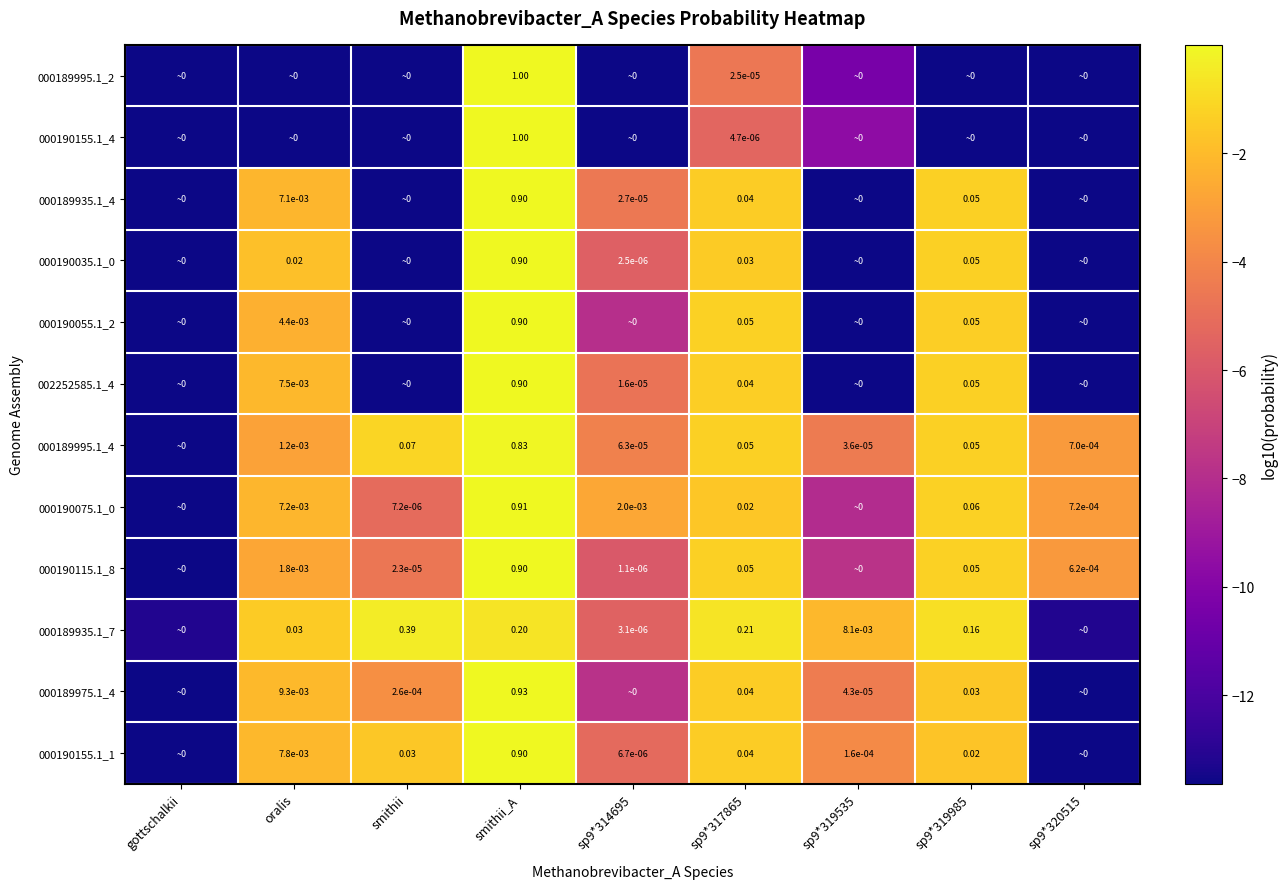

What is the approximate value of 002252585.1_4 at sp9*320515?

-13.6